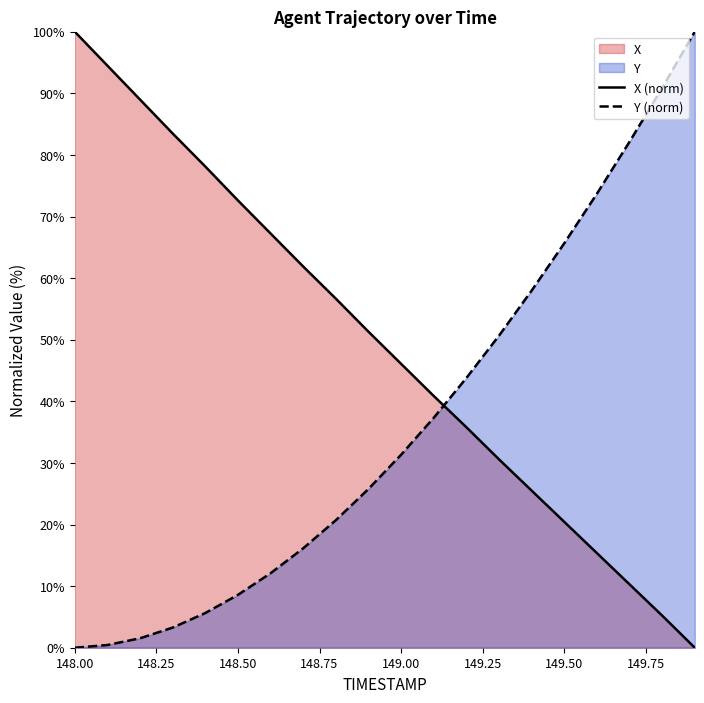

At how many categories does at least one series exceed 54?

15